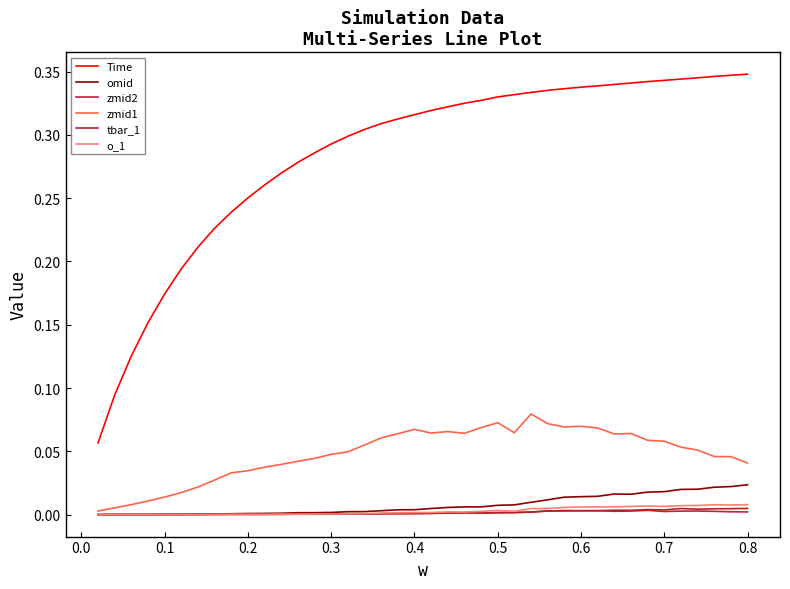

True or false: zmid2 and Time cross at least once.

False